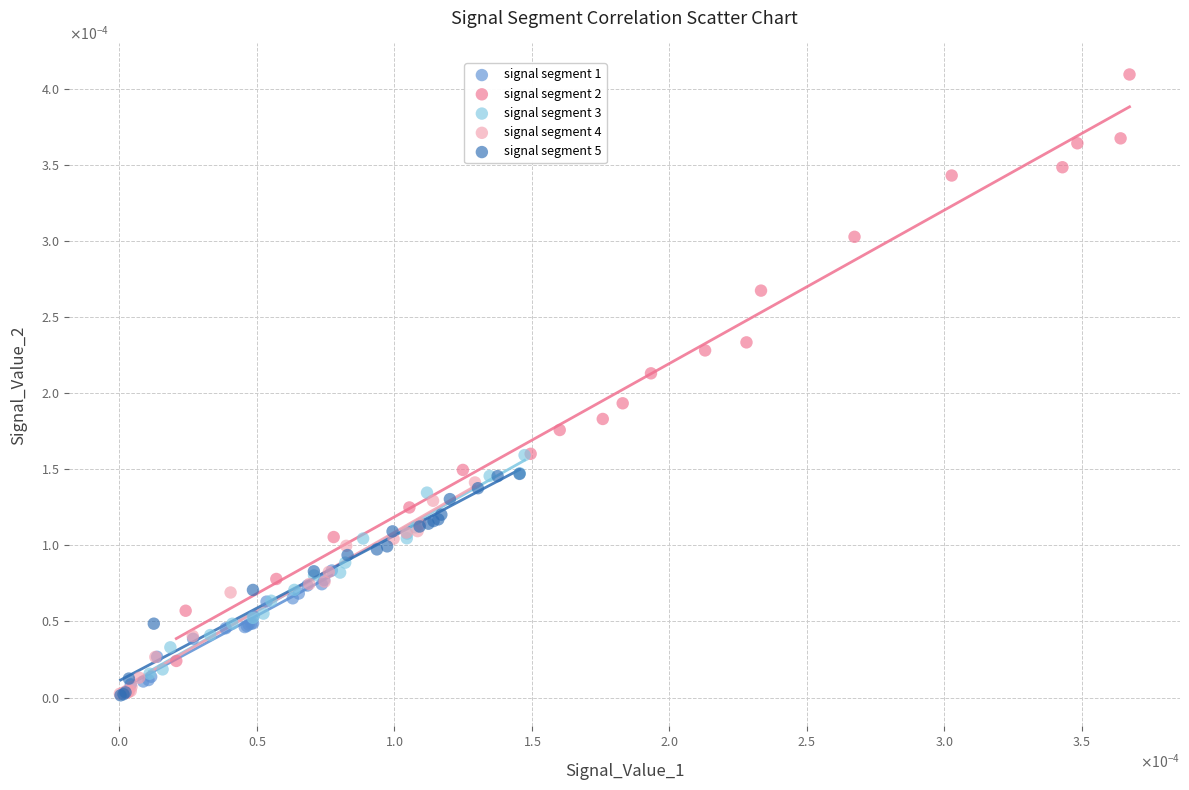

What are all the series names shown in the legend?

signal segment 1, signal segment 2, signal segment 3, signal segment 4, signal segment 5